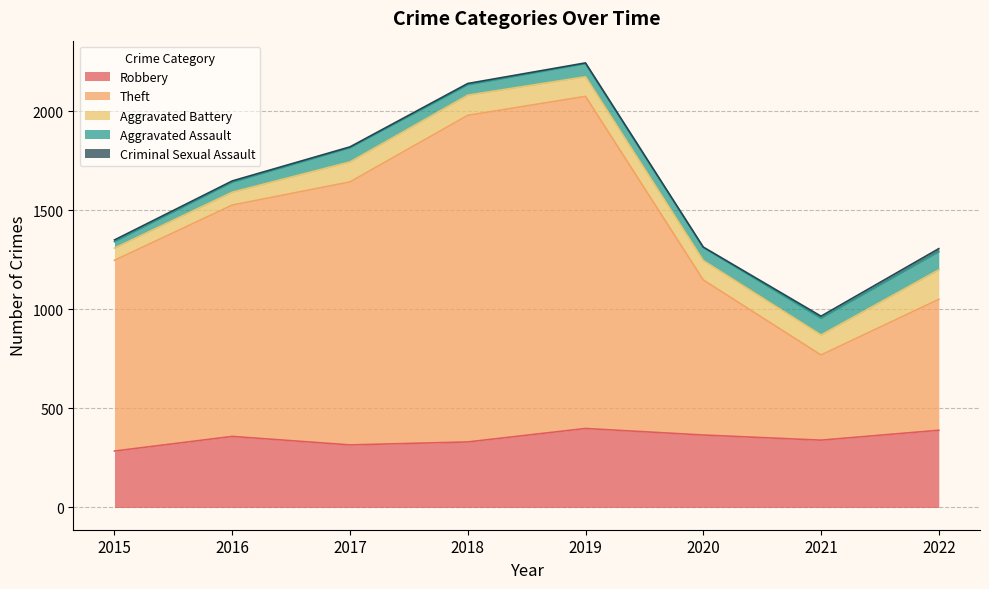

What is the average value of the Criminal Sexual Assault series?

8